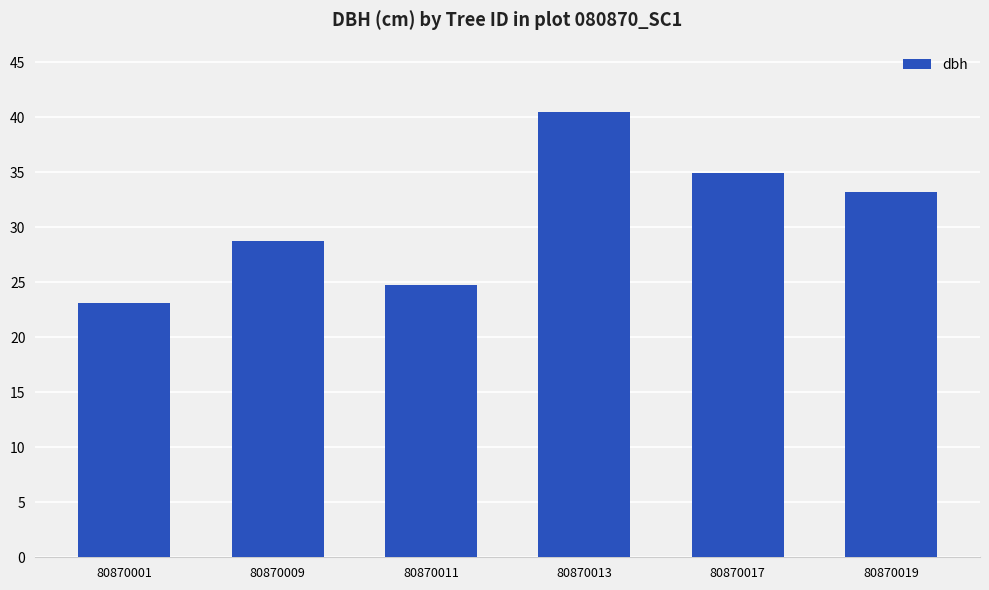

How many bars are there in total?

6